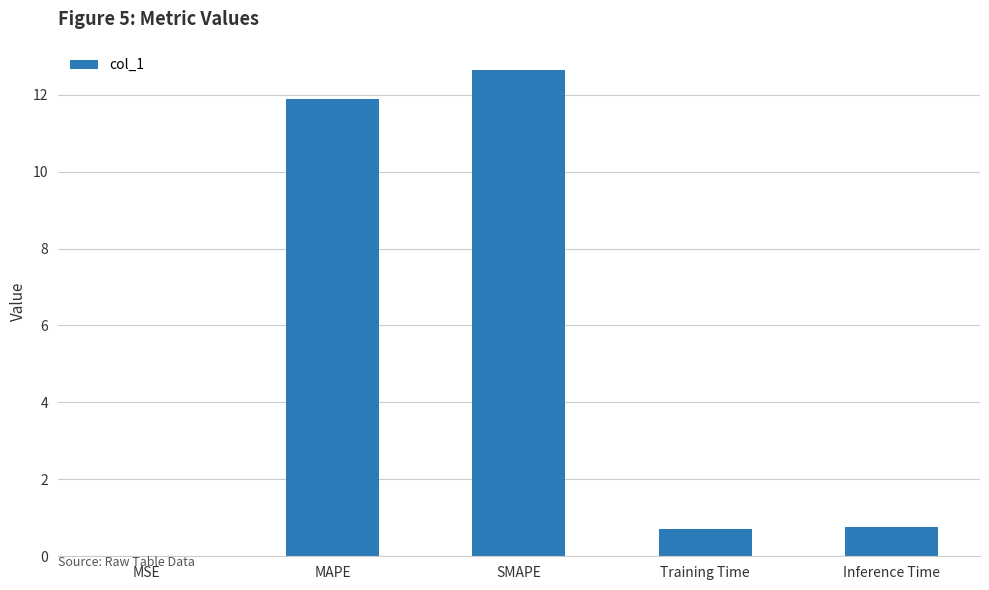

What is the approximate value at Inference Time?

0.8